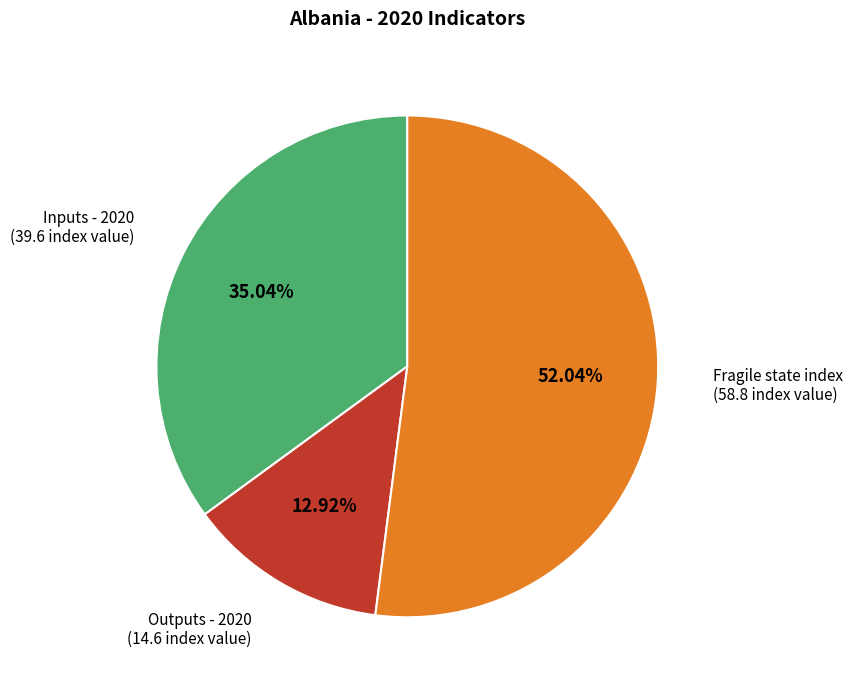

Is there a majority slice in this chart?

Yes